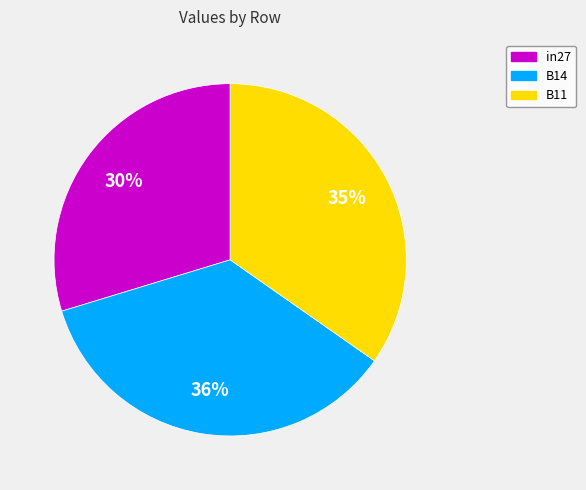

Rank the categories by value from highest to lowest.

B14, B11, in27